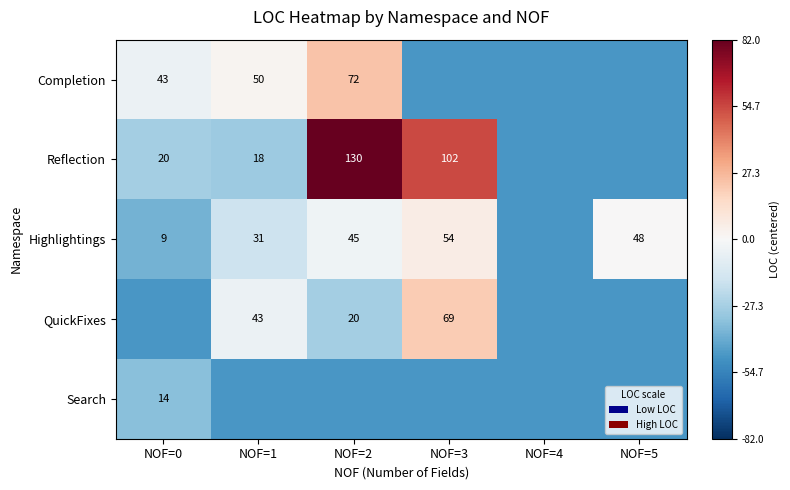

At how many categories does at least one series exceed 11?

2